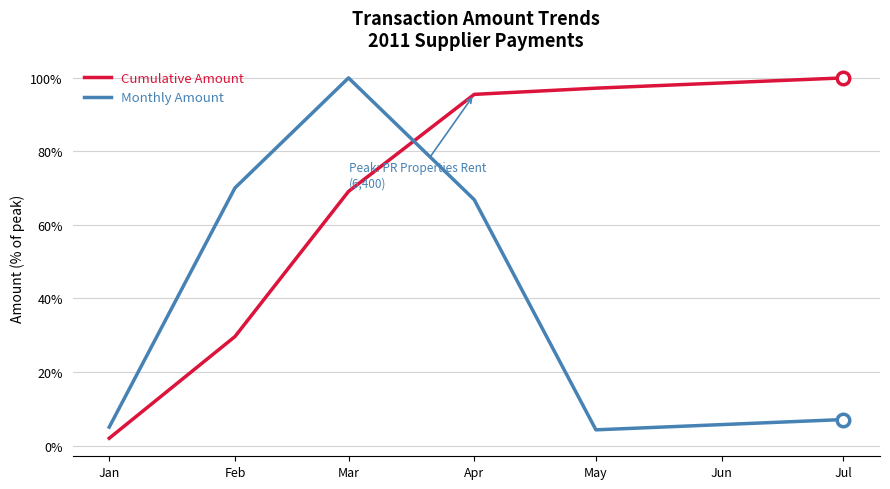

Is it true that Cumulative Amount equals 29.6 at Feb?

True